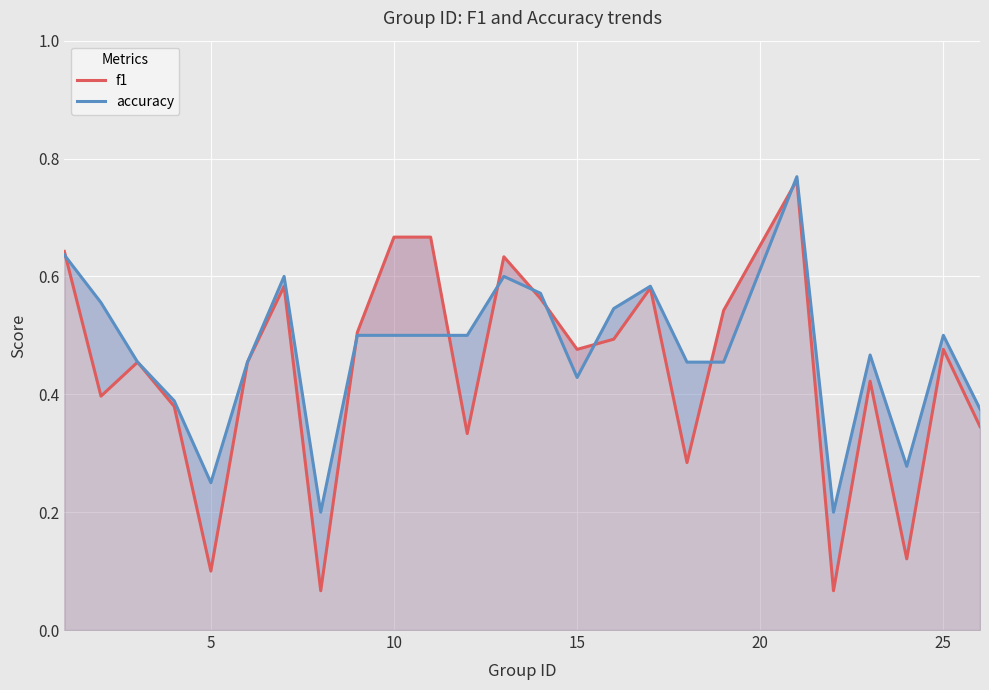

The f1 series shows 0.2 at 25. True or false?

False